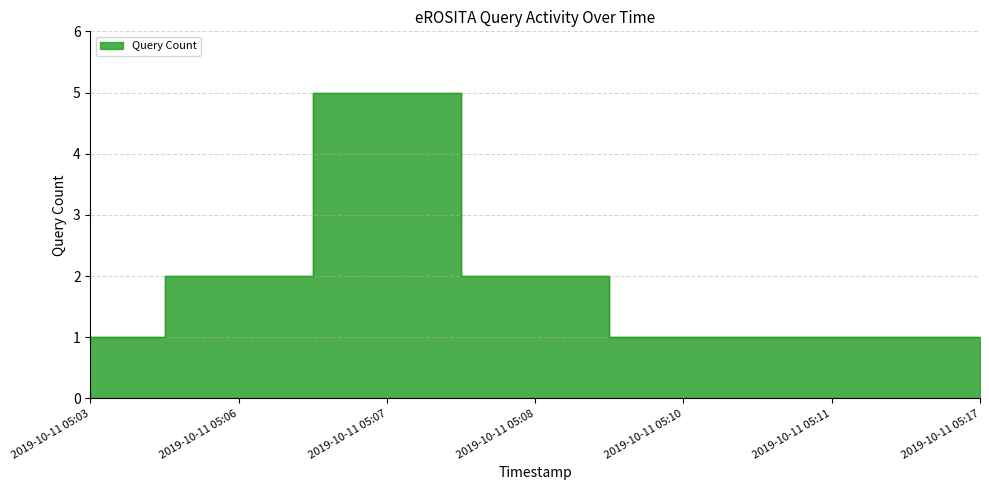

How many points are higher than both their immediate neighbors (excluding endpoints)?

1